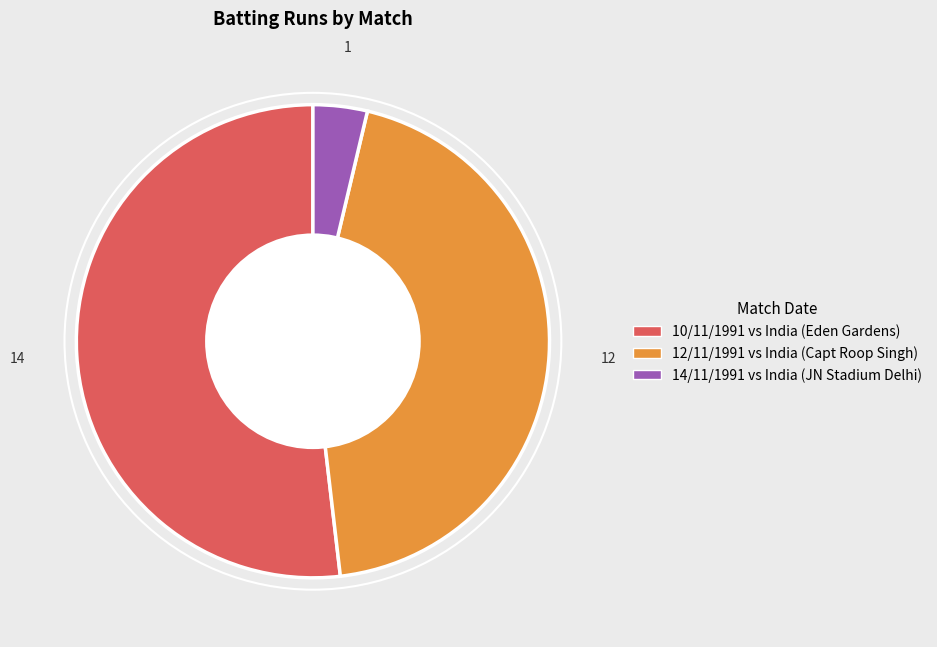

Is there a majority slice in this chart?

Yes